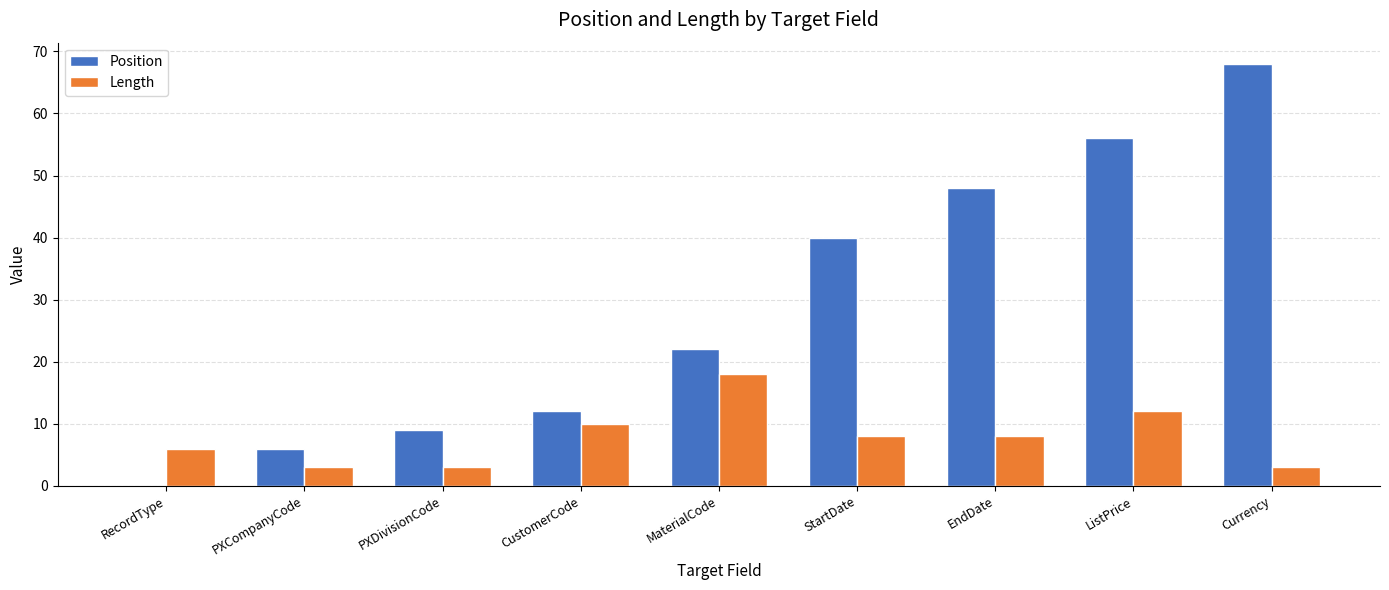

Is the value of Length at PXCompanyCode greater than the value of Position at Currency?

No